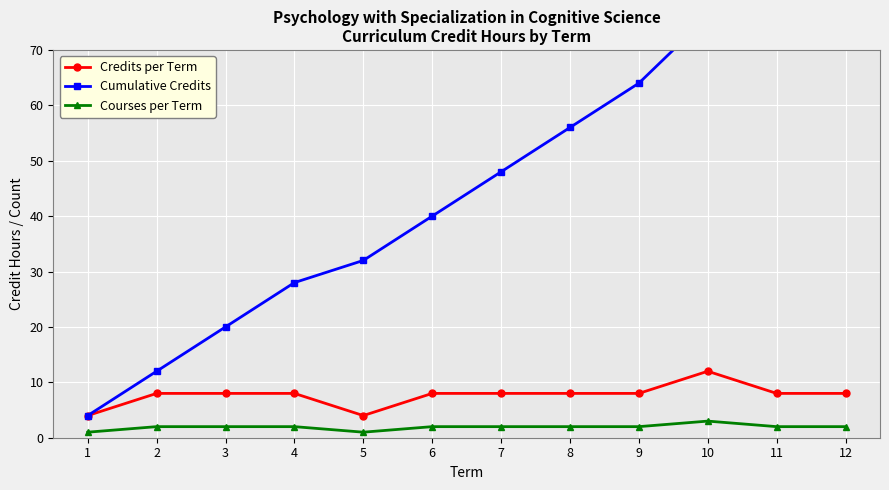

At which category does the chart reach its peak across all series?

12